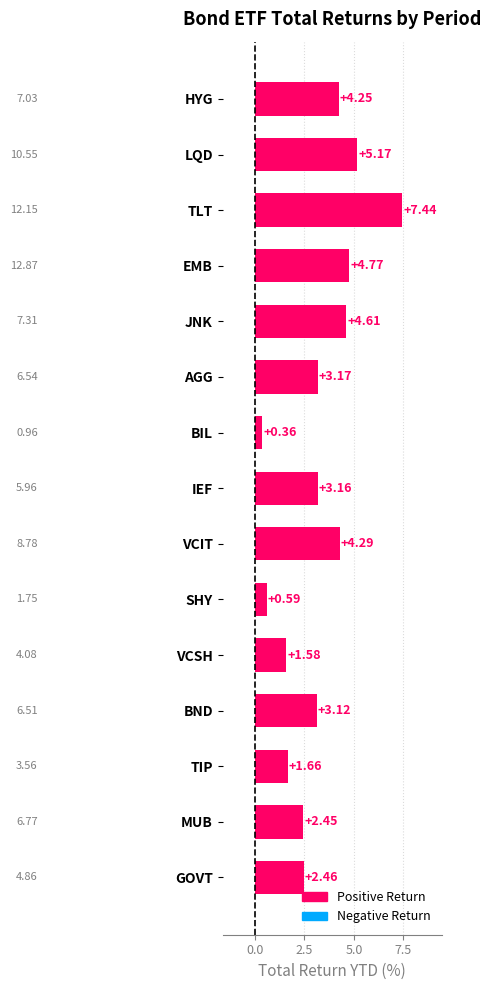

What is the change in value from HYG to TLT?

+3.2